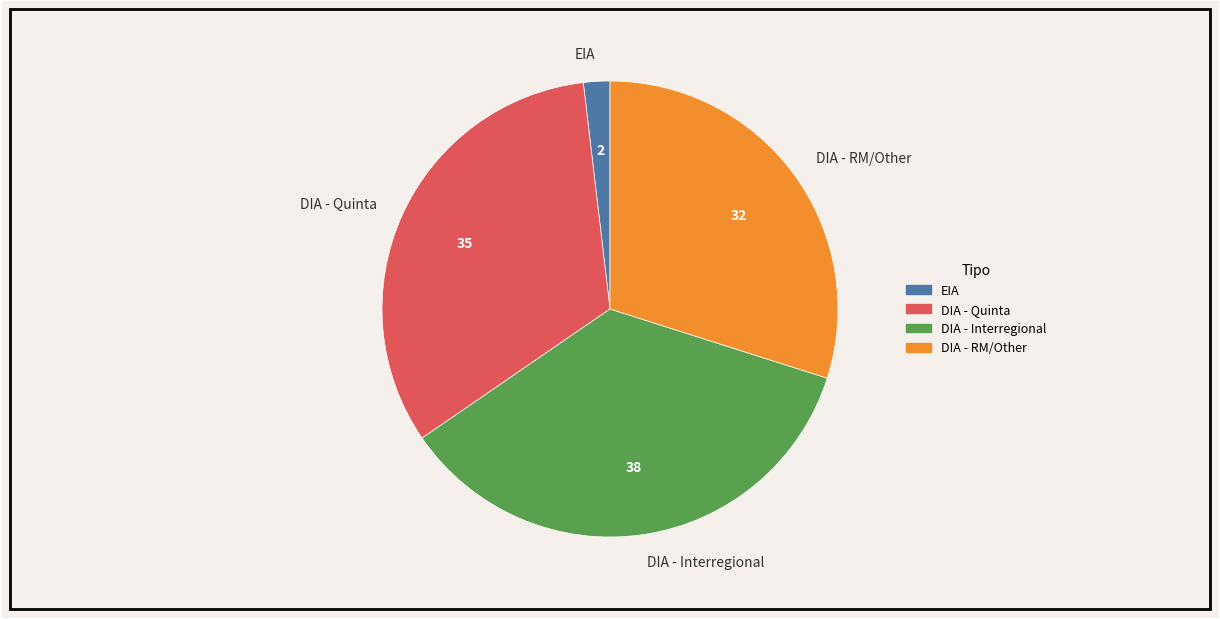

What is the ratio of the value at DIA - Quinta to the value at EIA?

17.5